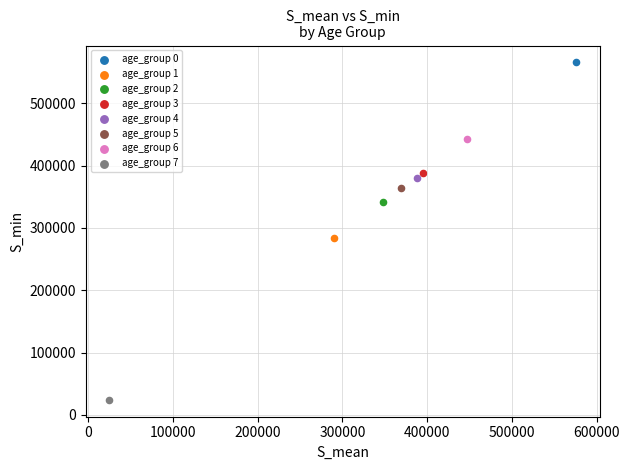

Which series contains the lowest Y value?

age_group 7